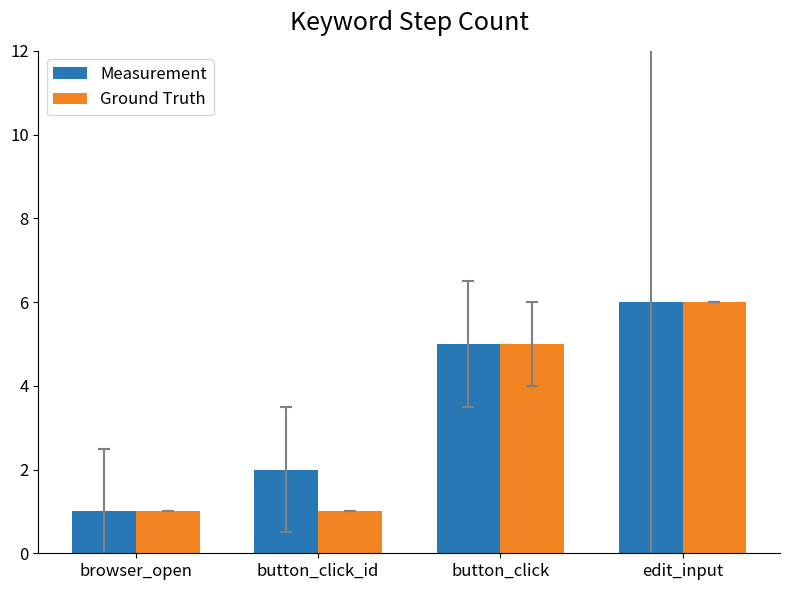

What is the label of the 2nd bar from the left?

button_click_id